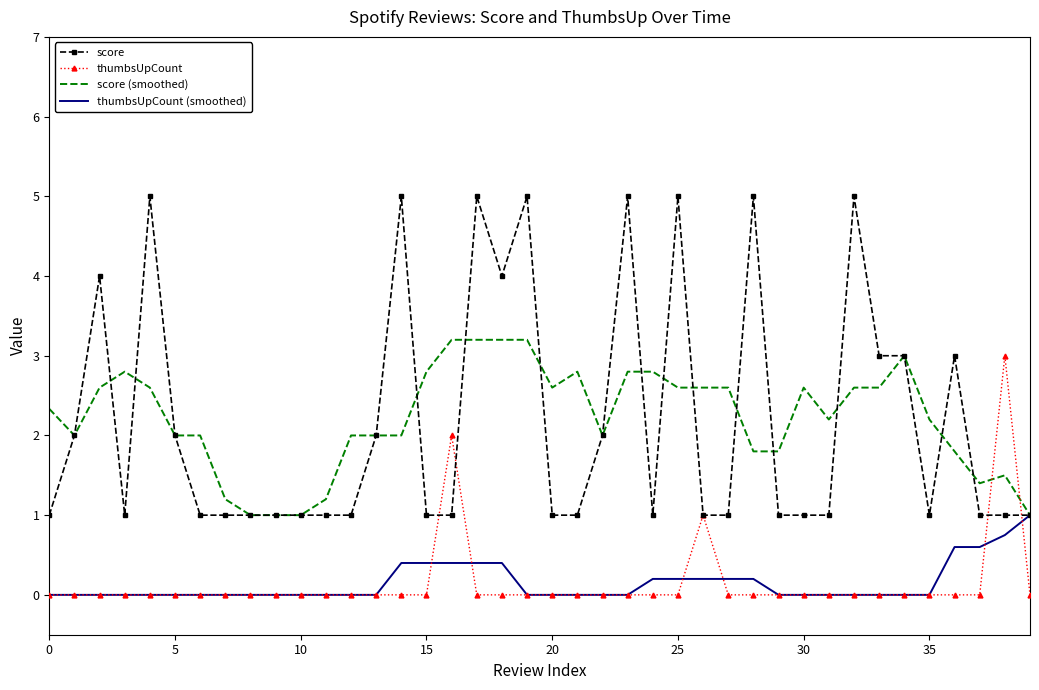

Which series has the widest spread of values?

score